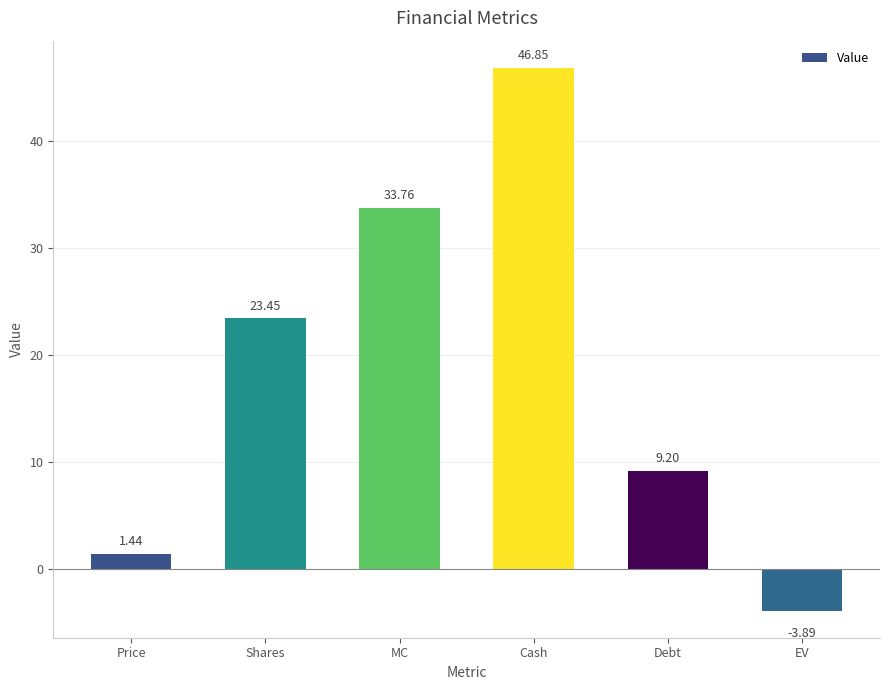

At which label does the data first exceed 23?

Shares